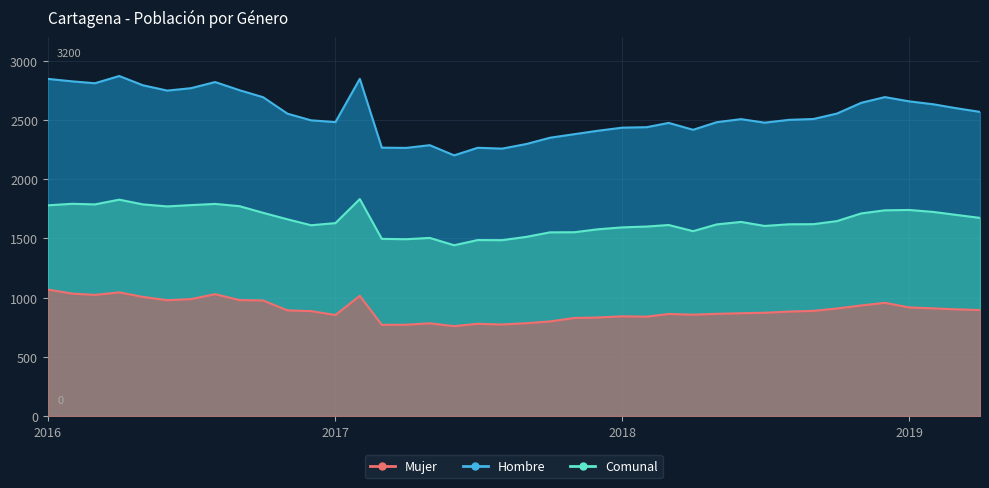

What is the total value across all series at 2017-10?

4700